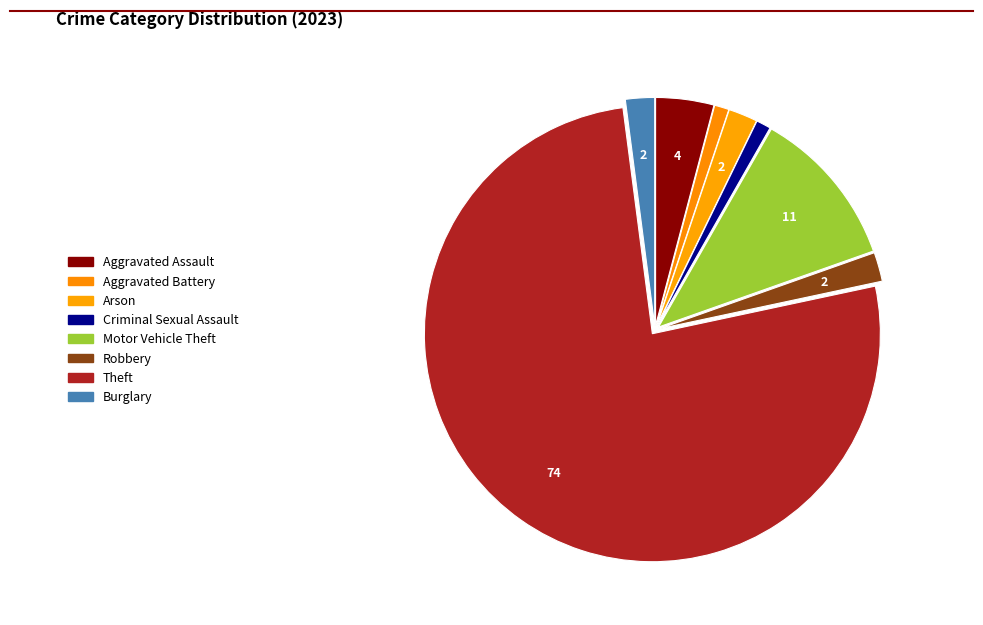

To the nearest percent, what is the combined percentage of Aggravated Battery and Theft?

77%